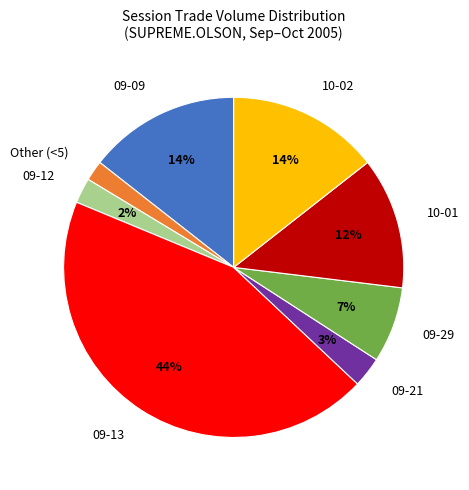

To the nearest percent, what is the difference between the largest and smallest slice percentages?

42%